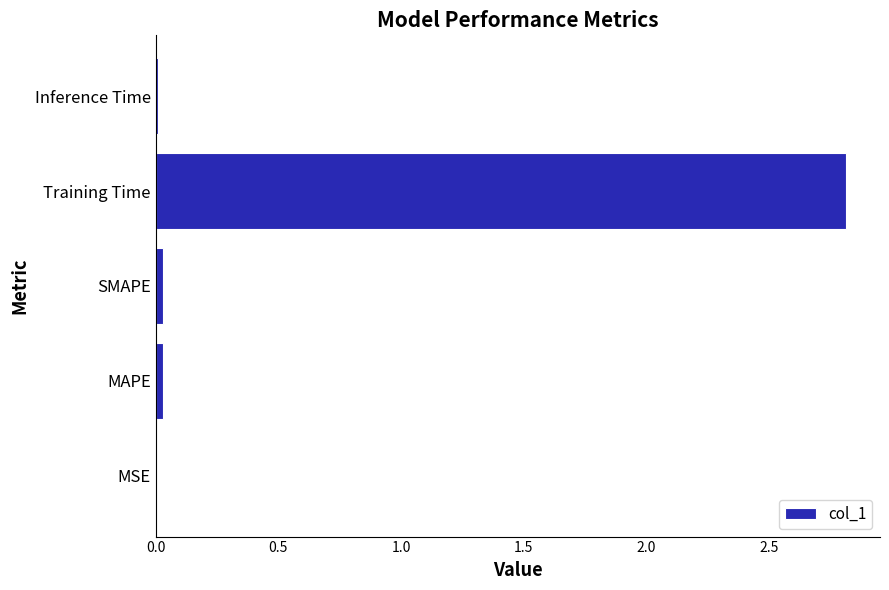

What is the sum of all values?

2.9